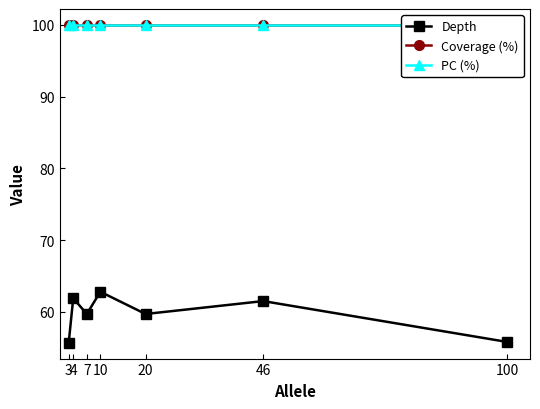

True or false: Coverage (%) and PC (%) cross at least once.

False